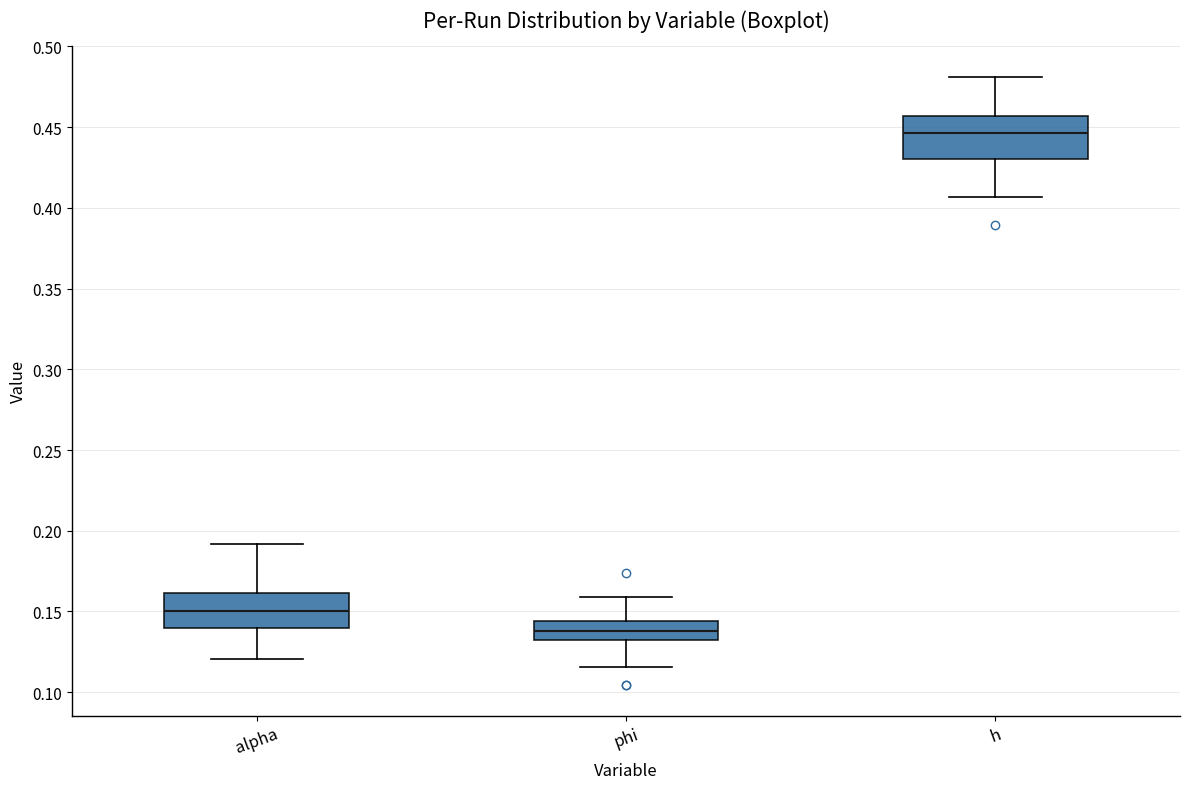

Which box's median line is the highest?

h